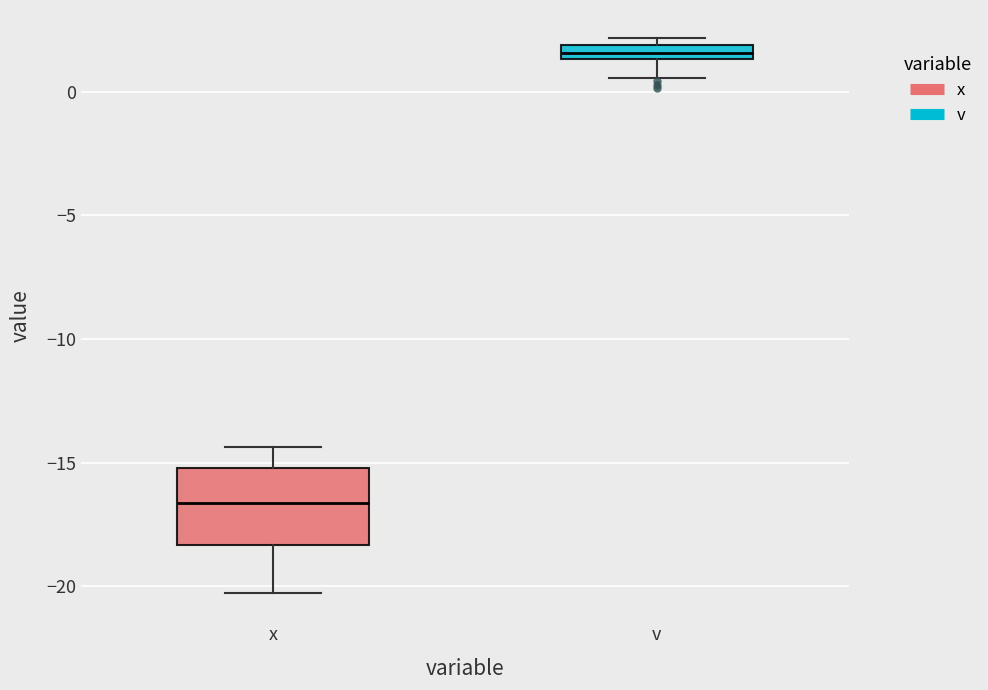

Comparing the boxes themselves (not the whiskers), which one is the tallest?

x